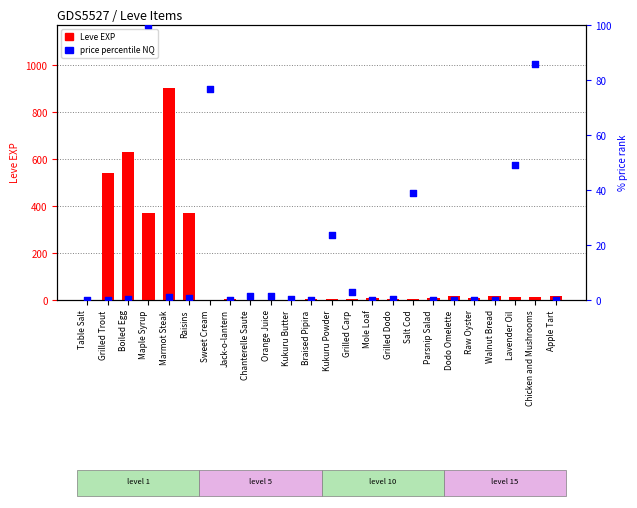

What are all the series names shown in the legend?

Leve EXP, price percentile NQ